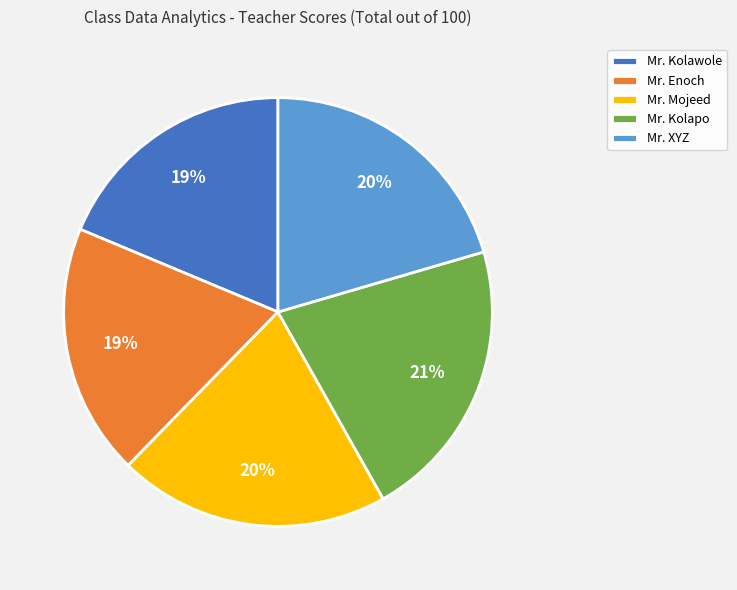

Do Mr. Kolapo and Mr. XYZ together represent more than half of the pie?

No